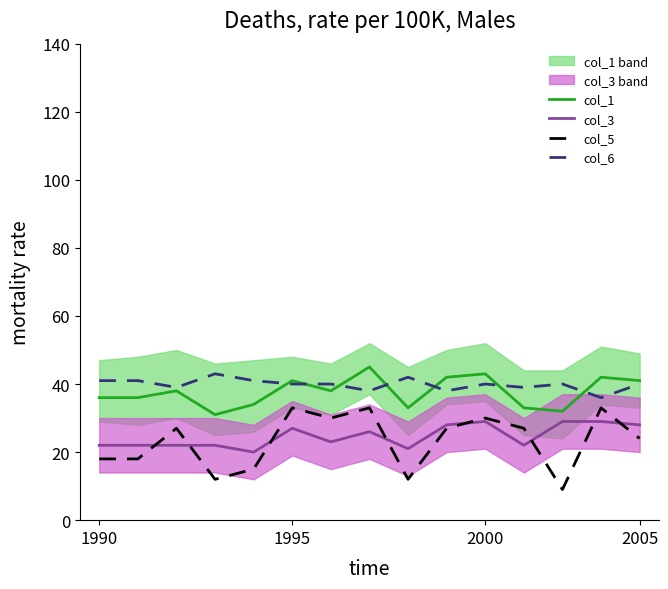

True or false: col_5 and col_1 cross at least once.

False